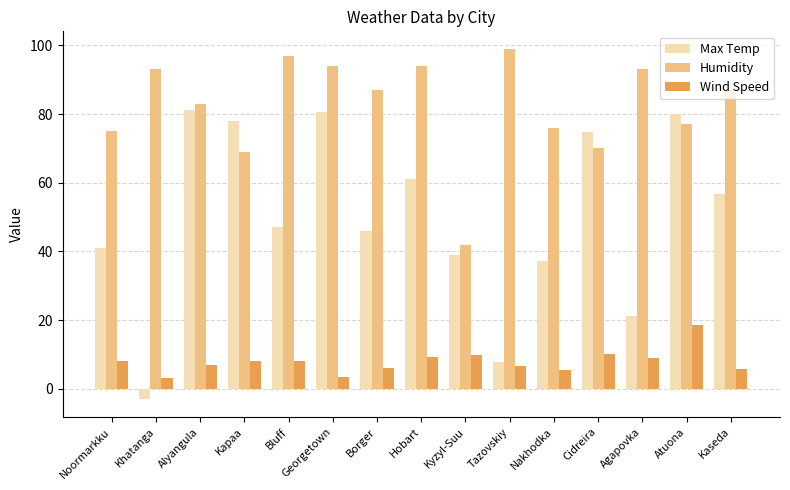

How many values in the Humidity series are below 87?

7